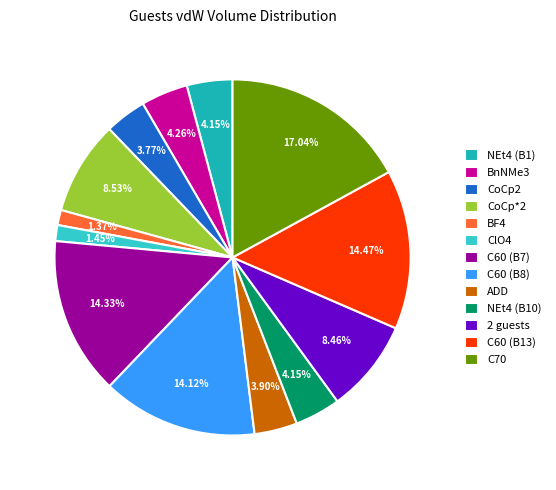

To the nearest percent, what portion does CoCp2 represent?

4%